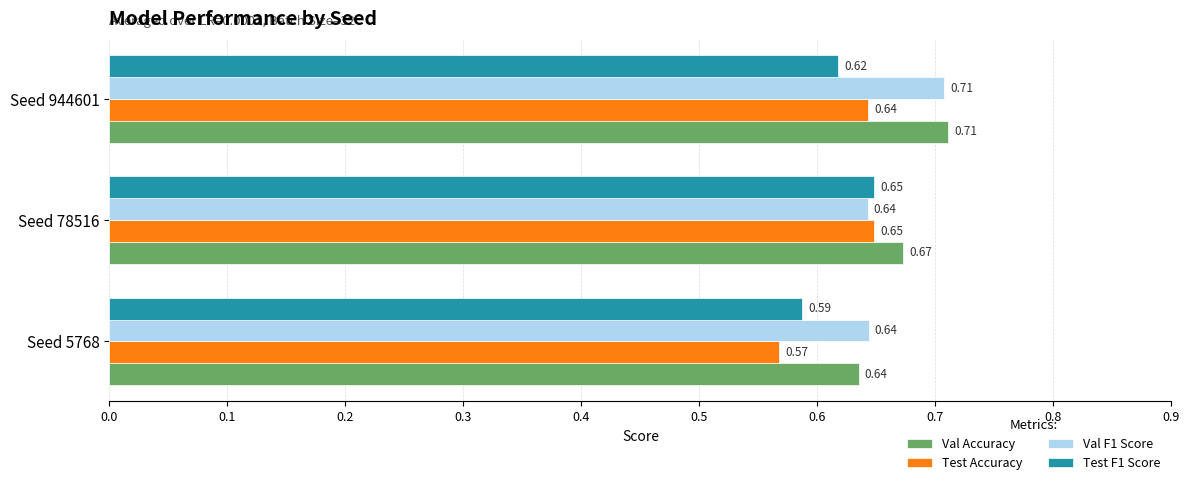

Count the Val Accuracy values in the range 0 to 1.

3